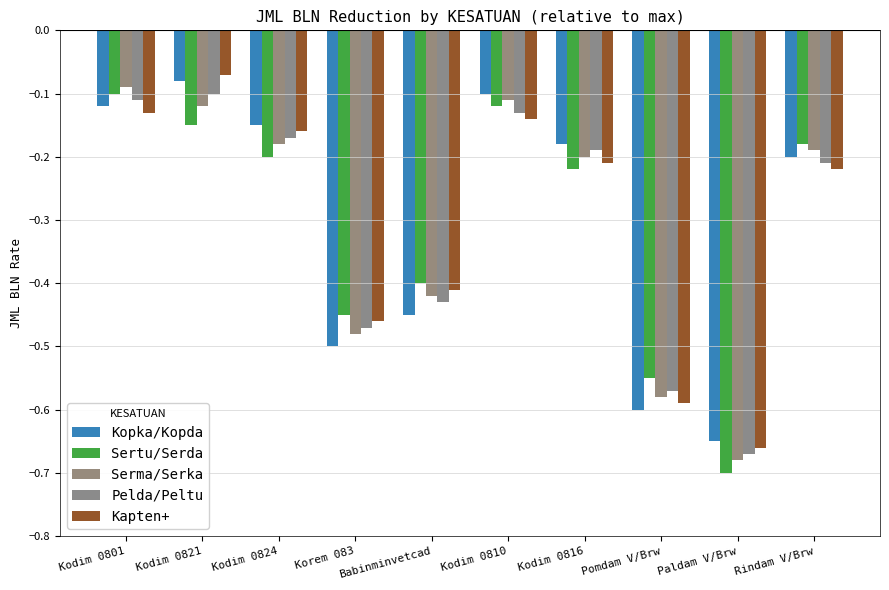

What is the difference between the maximum and second lowest values in the Sertu/Serda series?

0.5